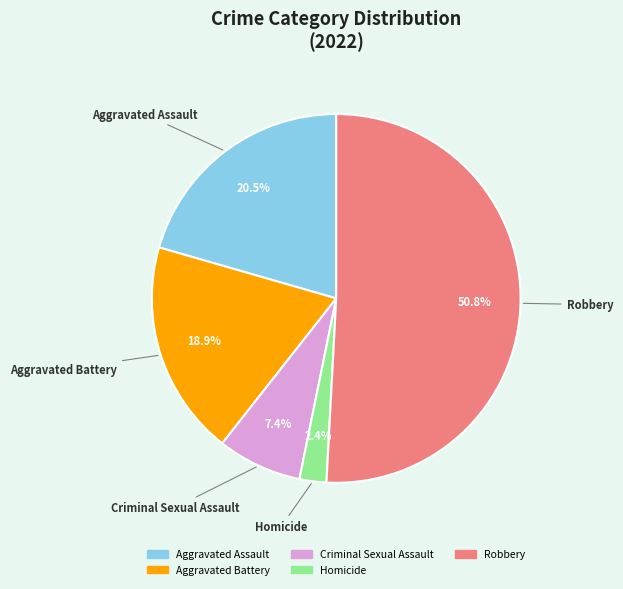

What is the majority slice?

Robbery